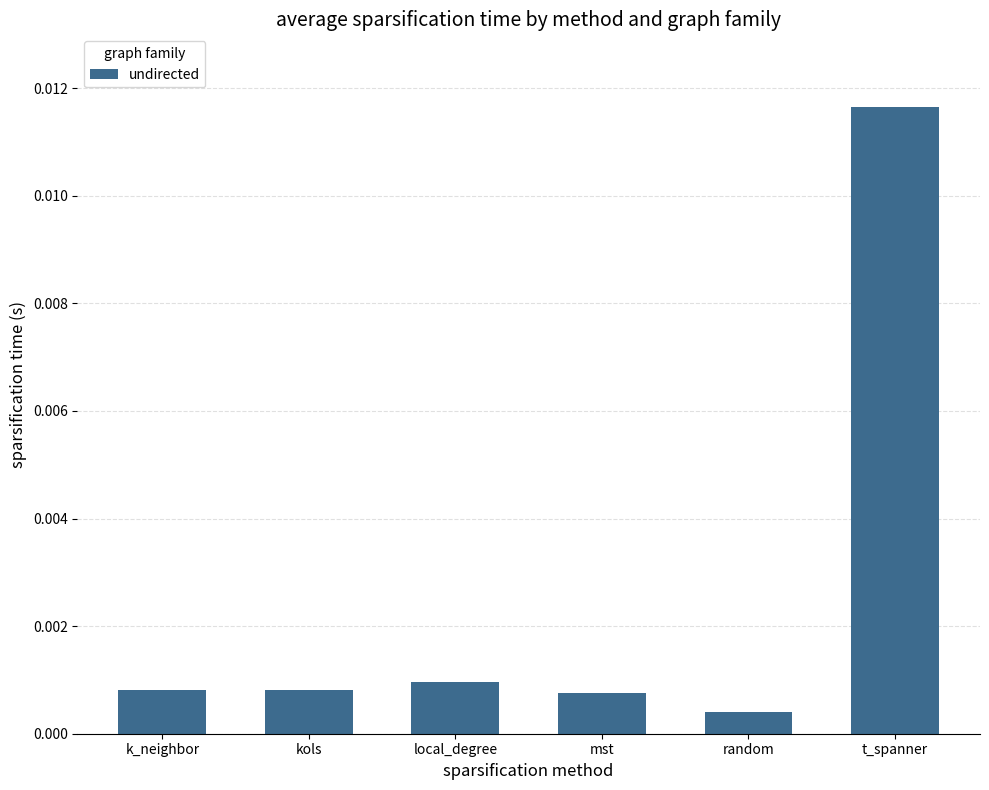

Between k_neighbor and random, which is larger?

k_neighbor